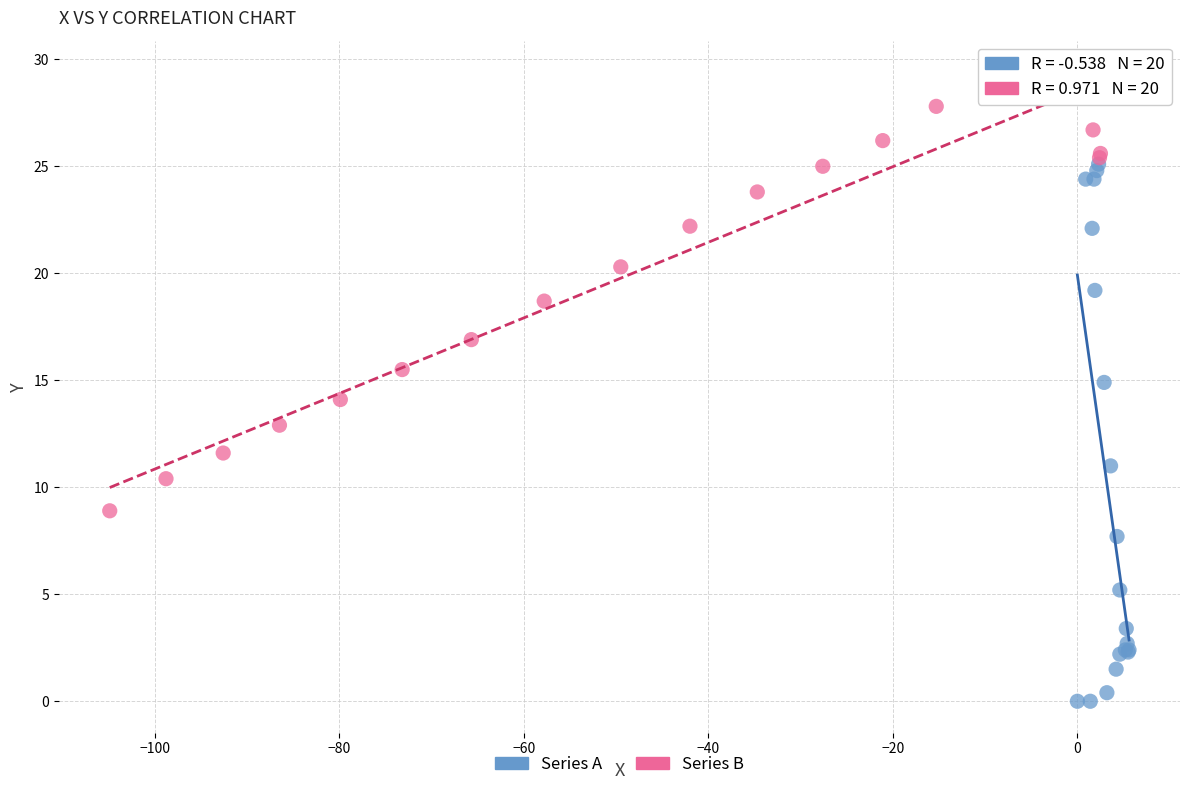

Which series contains the lowest Y value?

Series A